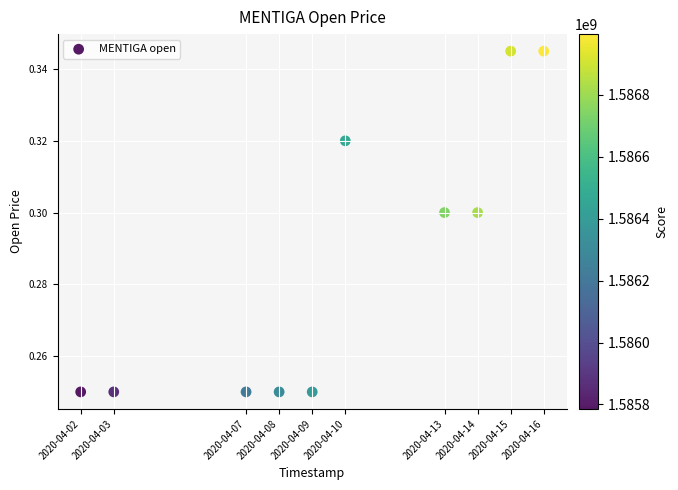

What is the range of X values (max minus min)?

1209600.0